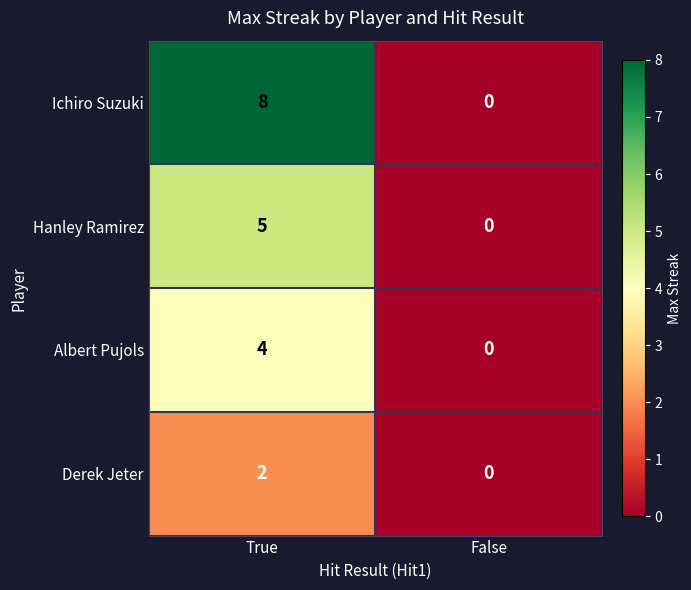

What is the difference between the maximum and minimum values in the Albert Pujols series?

4